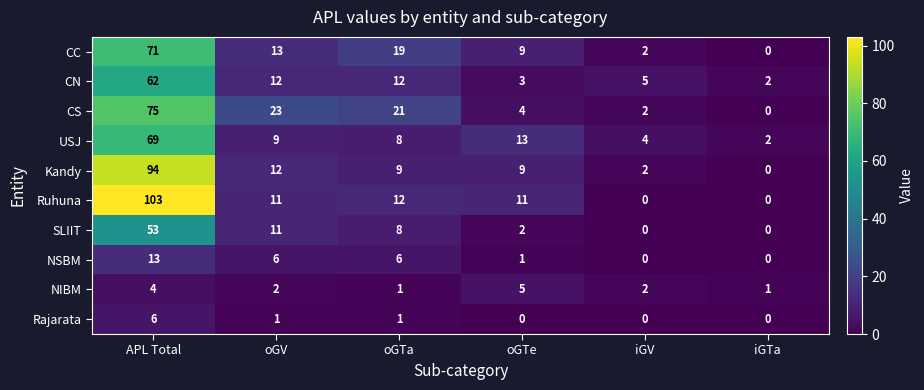

What is the difference between the maximum and minimum values in the Rajarata series?

6